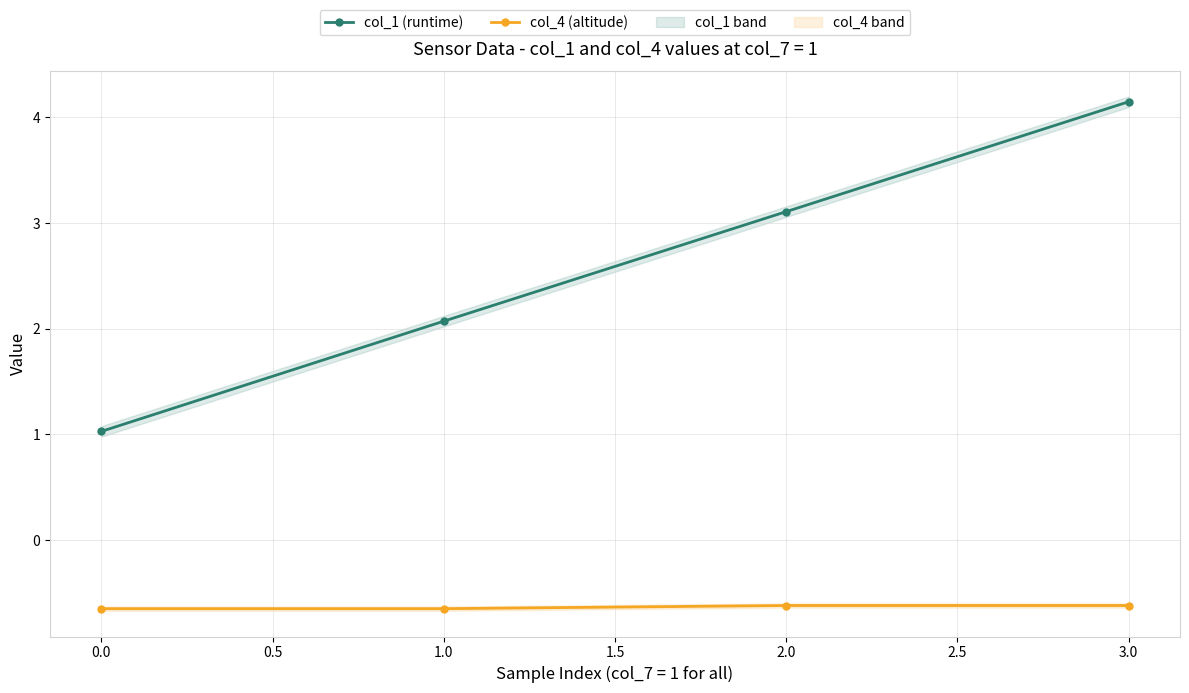

Is it true that col_1 (runtime) equals 1.4 at 2.0?

False